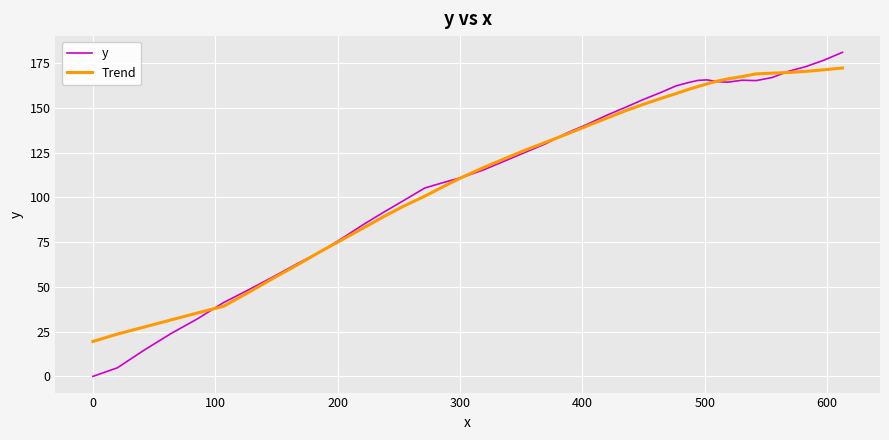

Which series has the widest spread of values?

y